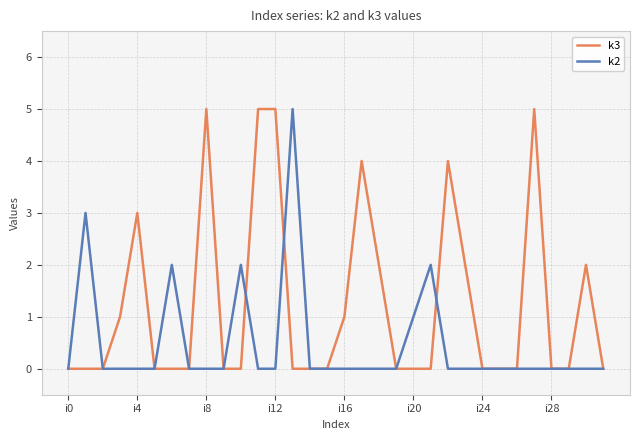

Which series has the largest total across all categories?

k3